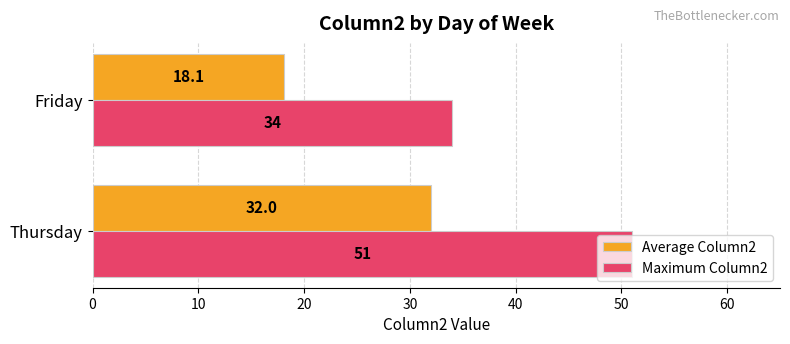

True or false: Maximum Column2 has a value of 34.0 at Friday.

True